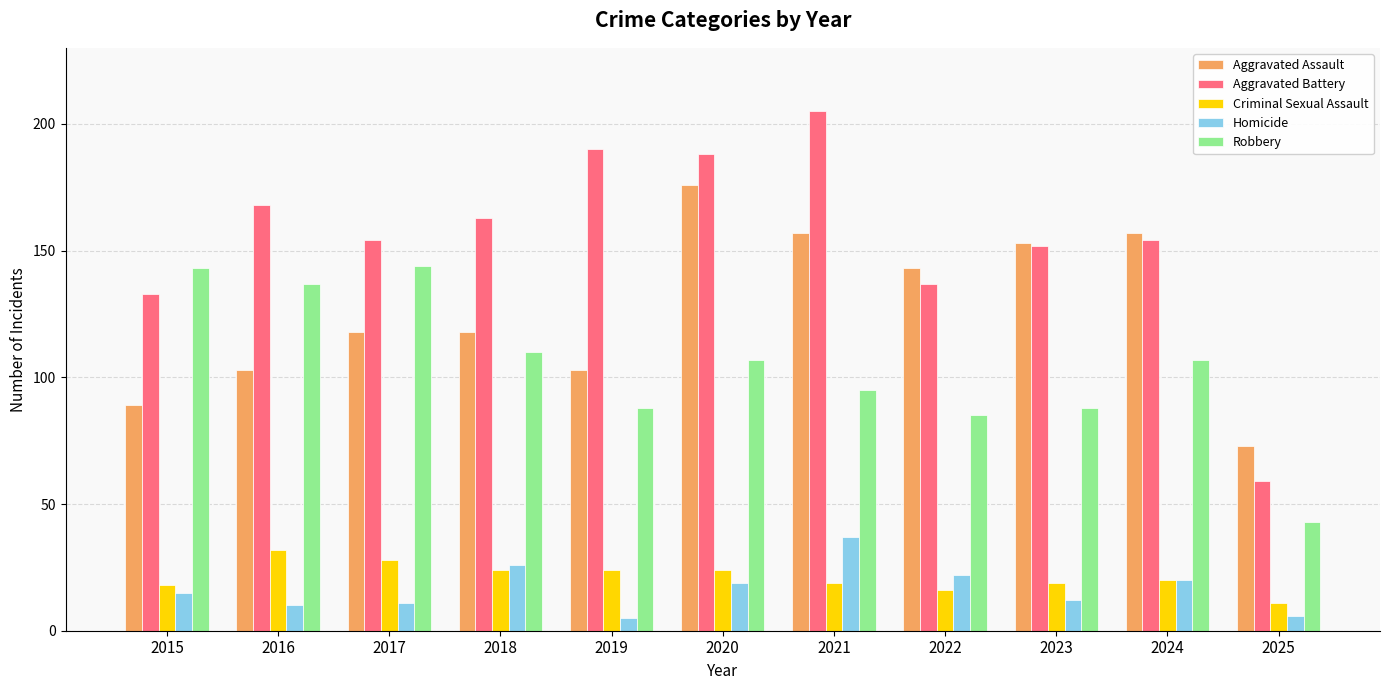

What is the smallest value displayed?

5